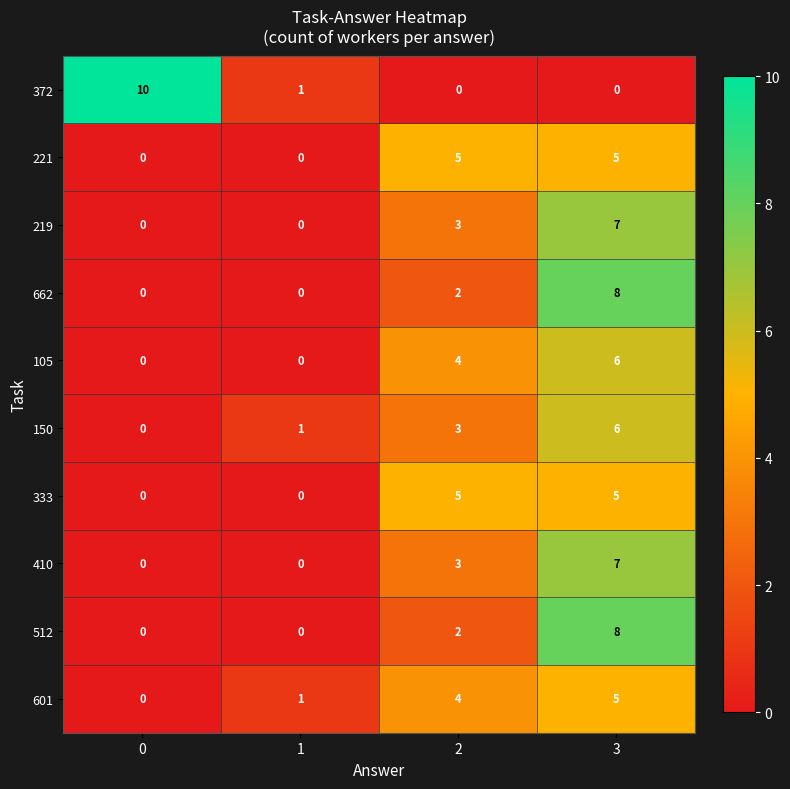

How many categories are shown in the chart?

4